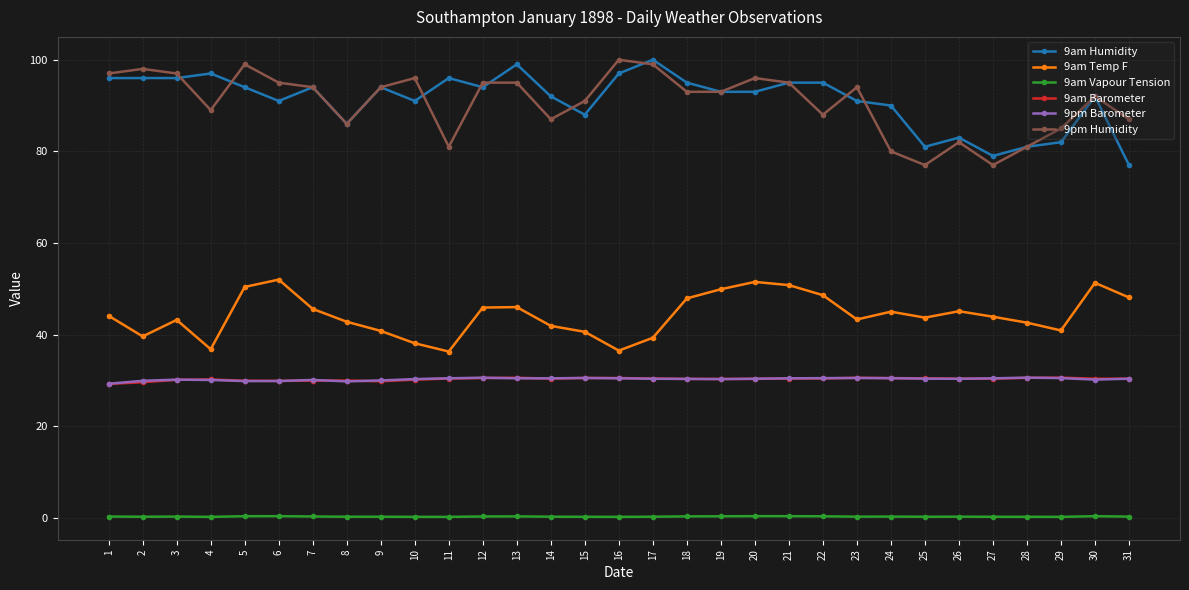

True or false: 9pm Humidity and 9am Barometer intersect in this chart.

False